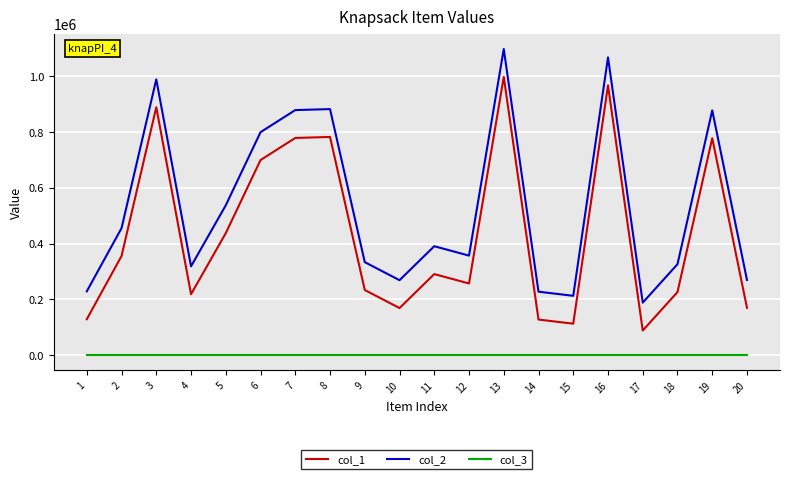

True or false: col_1 has a value of 112964 at 15.

True